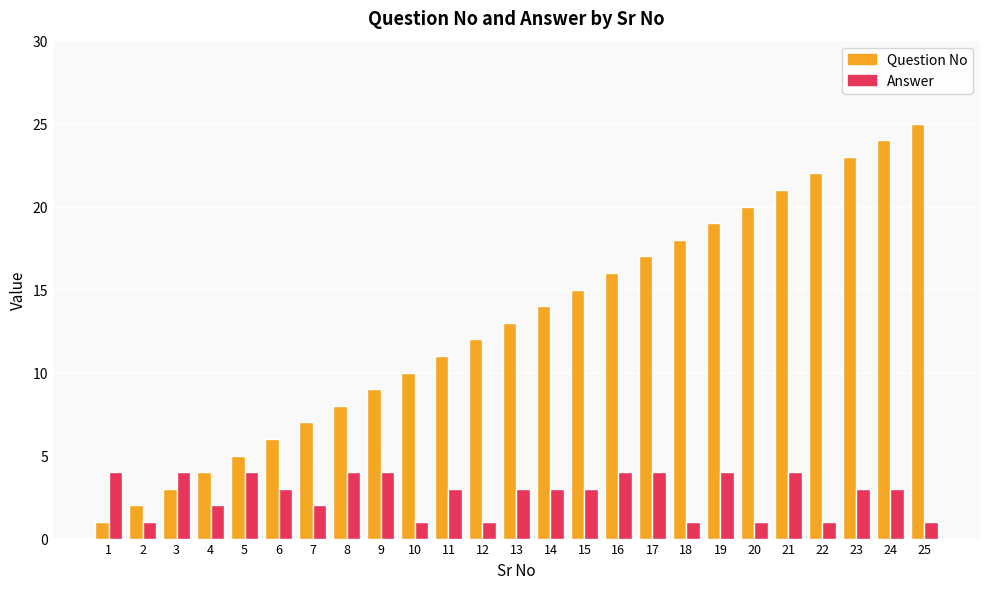

What is the greatest value displayed?

25